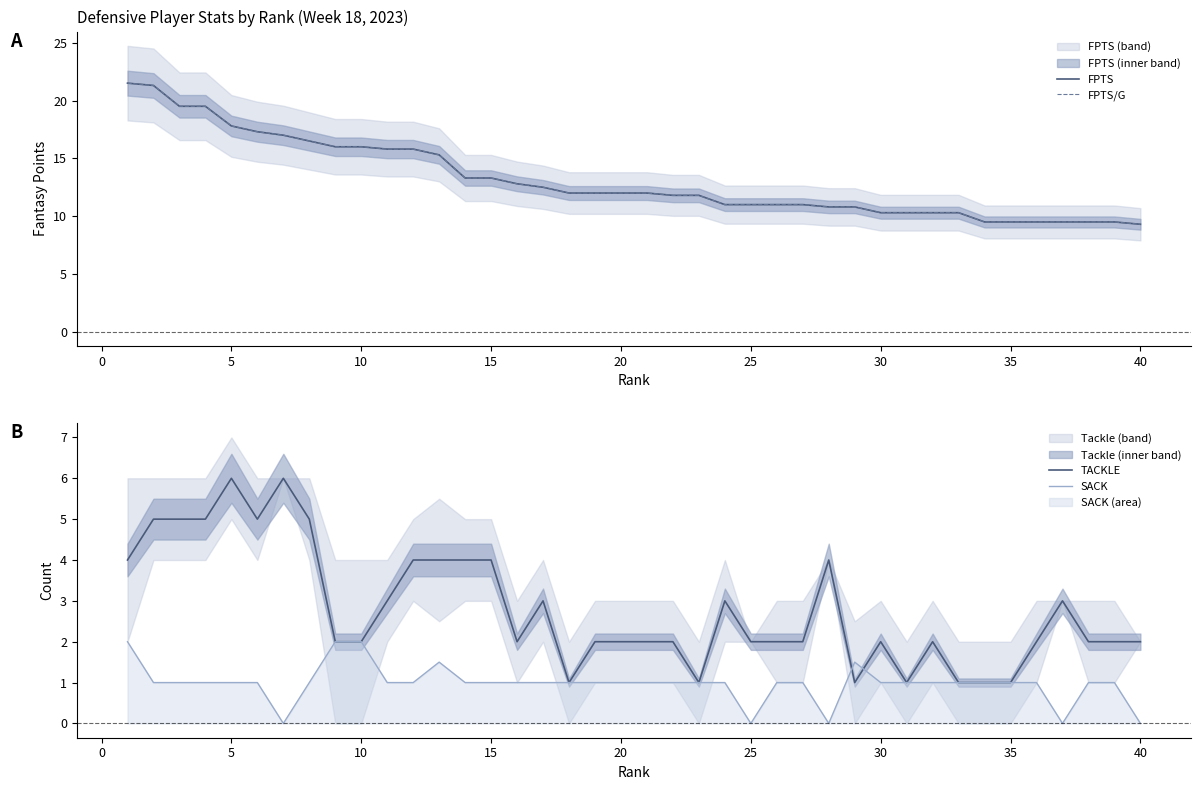

What is the difference between the maximum and second lowest values in the SACK series?

2.0